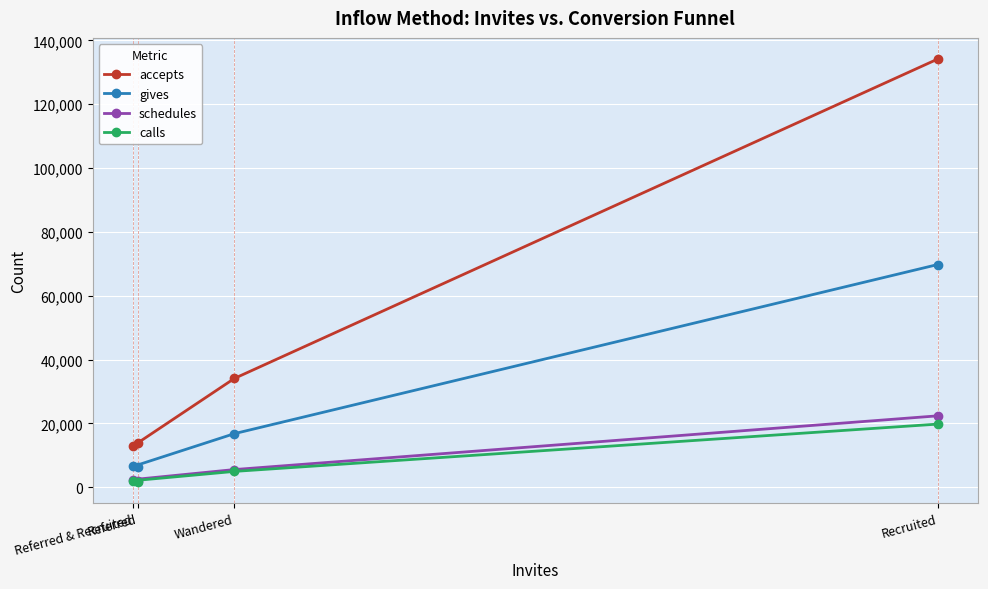

True or false: accepts and calls intersect in this chart.

False